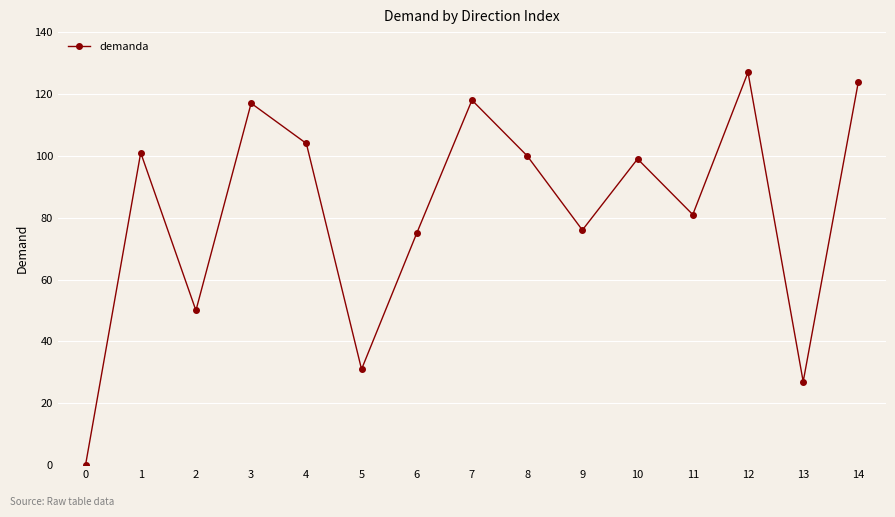

How many points are lower than both their immediate neighbors (excluding endpoints)?

5